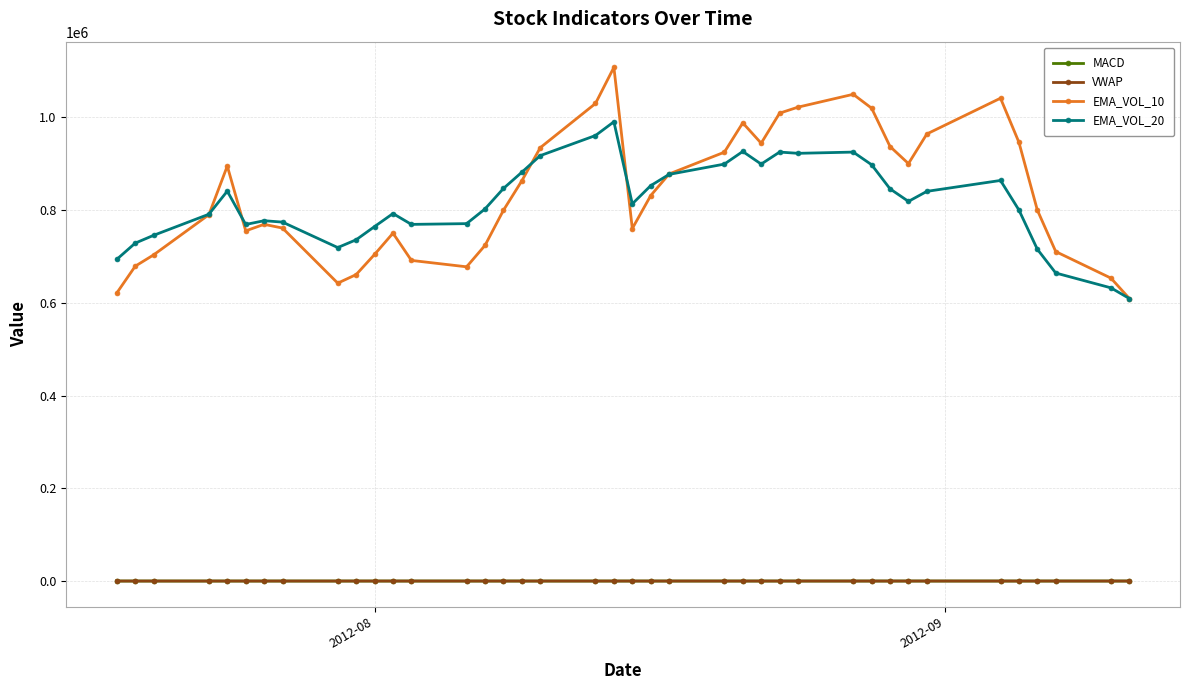

What is the lowest value of the EMA_VOL_20 series?

609100.0